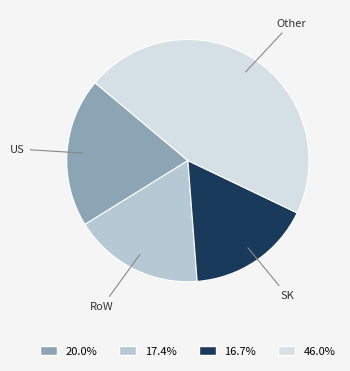

Does 17.4% represent more than half of the total?

No